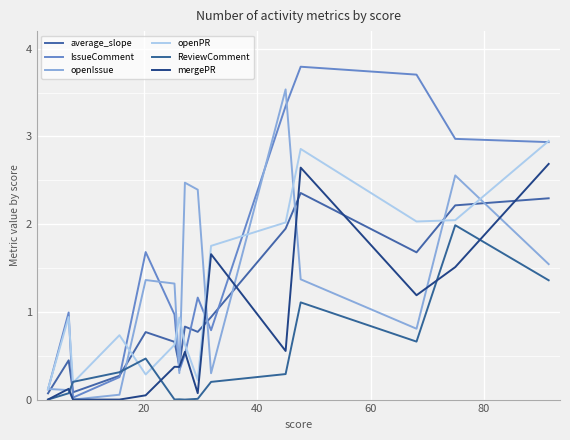

Which series has the largest total across all categories?

IssueComment